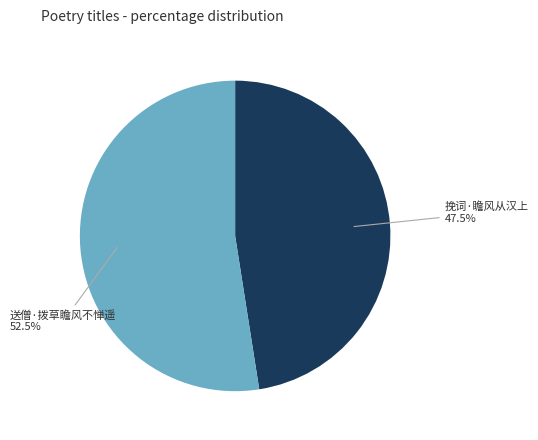

Approximately how many times larger is the value at 挽词·瞻风从汉上 compared to 送僧·拨草瞻风不惮遥?

0.9